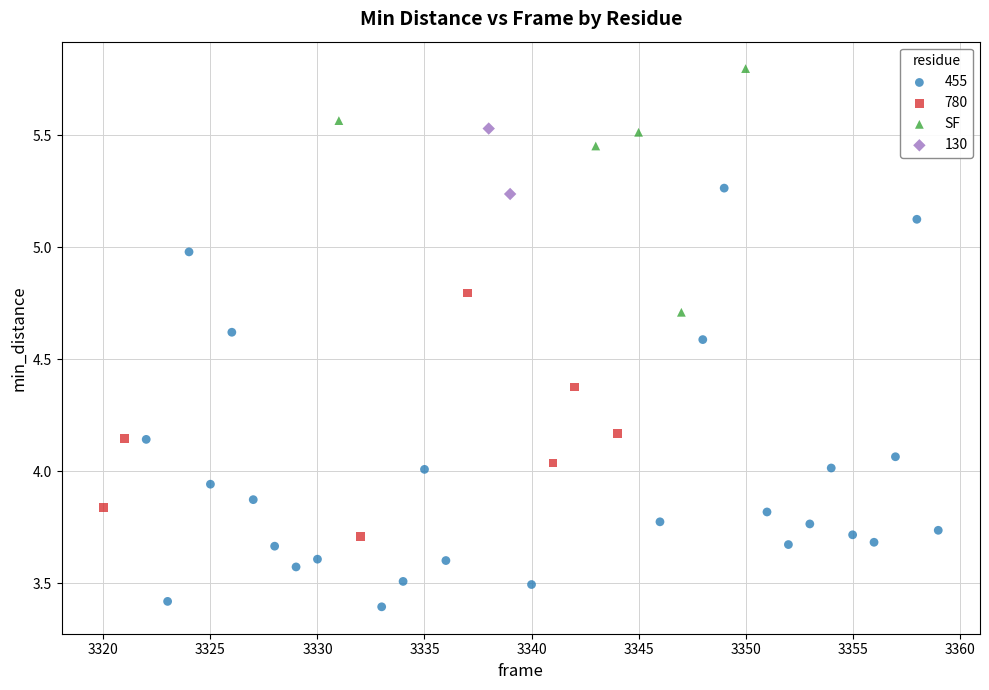

What are all the series names shown in the legend?

455, 780, SF, 130